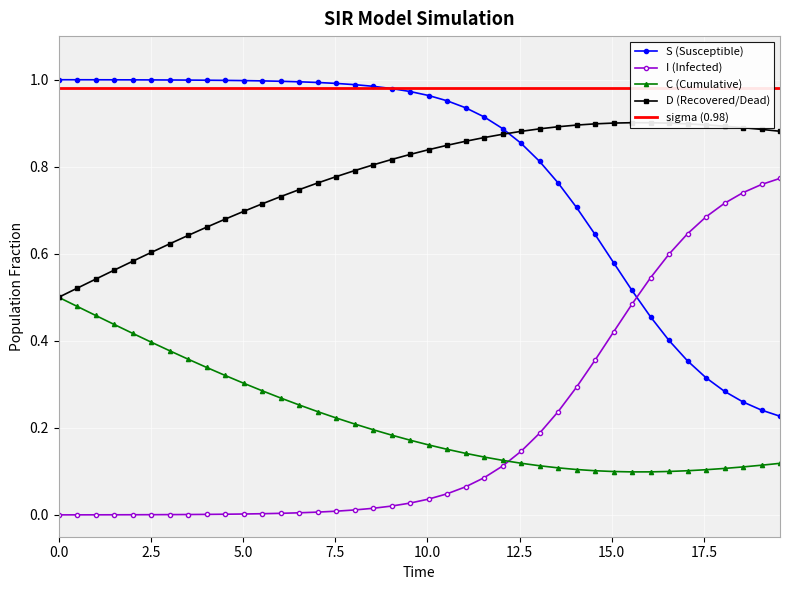

True or false: I (Infected) and C (Cumulative) intersect in this chart.

True